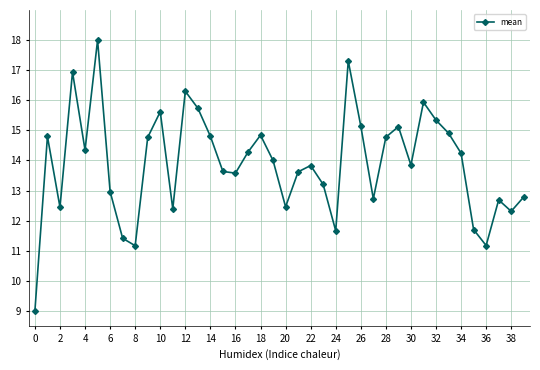

How many points are lower than both their immediate neighbors (excluding endpoints)?

11